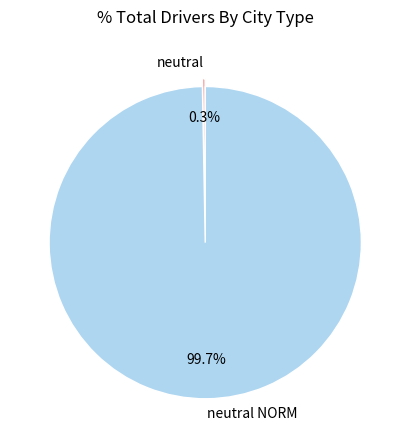

Count the number of slices in the pie.

2